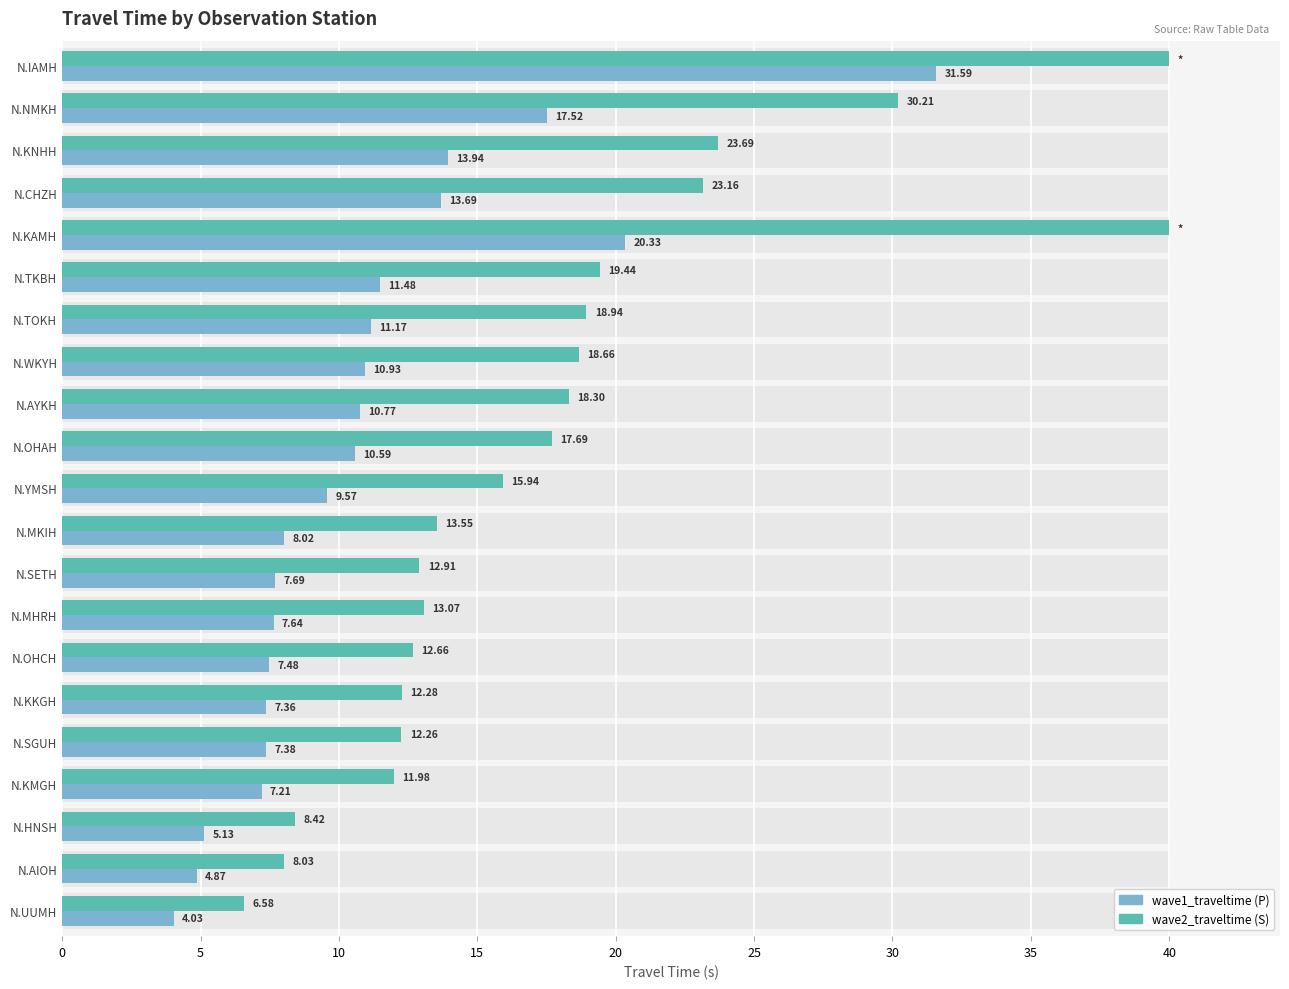

Which series changed the most between N.TKBH and N.KAMH?

wave2_traveltime